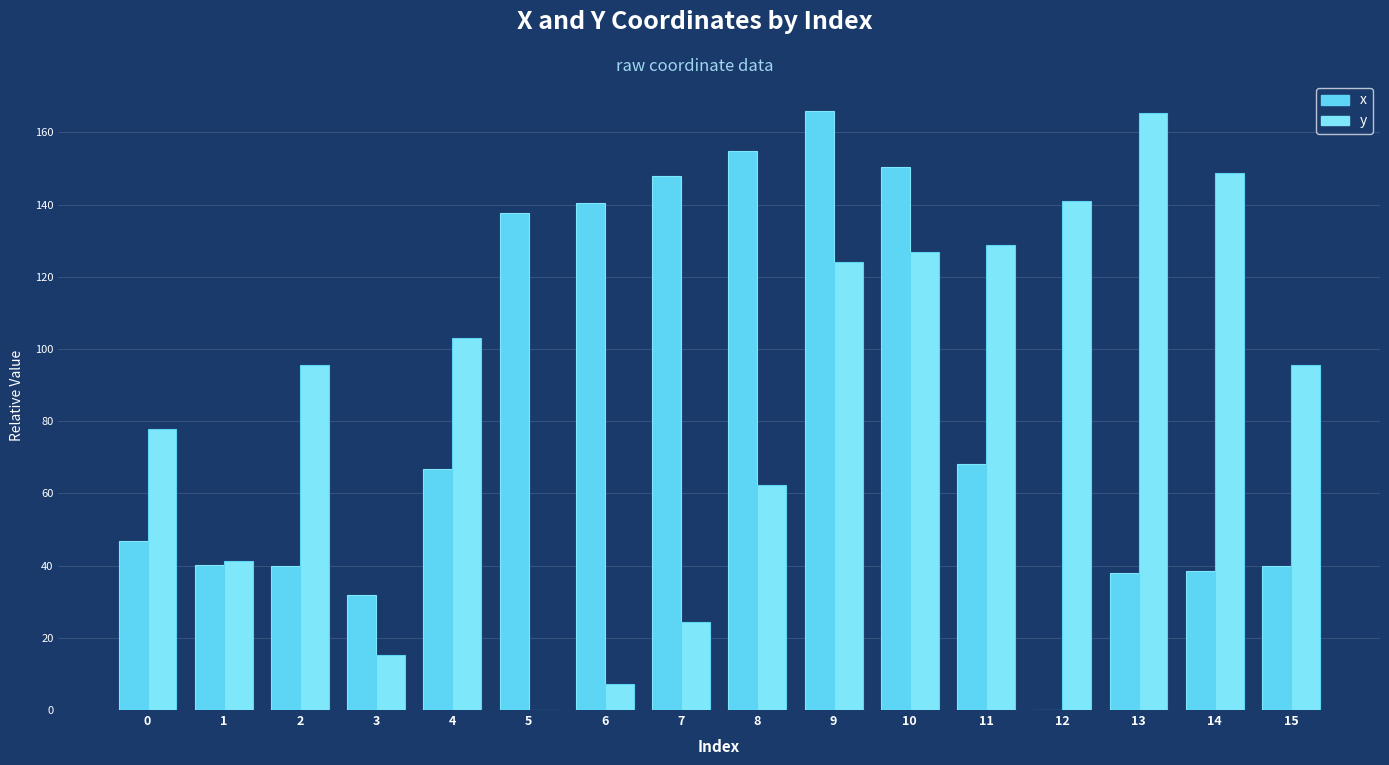

How many groups of bars are there?

16